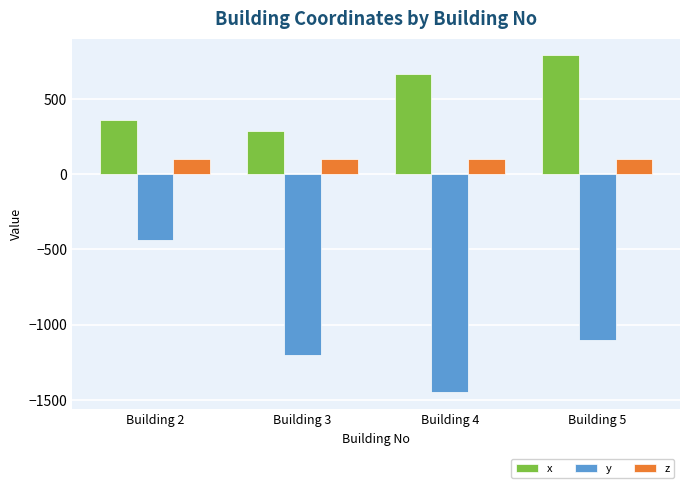

Reading left to right, list all the values displayed in this chart.

x: 360	290	670	790
y: -440	-1200	-1450	-1100
z: 100	100	100	100